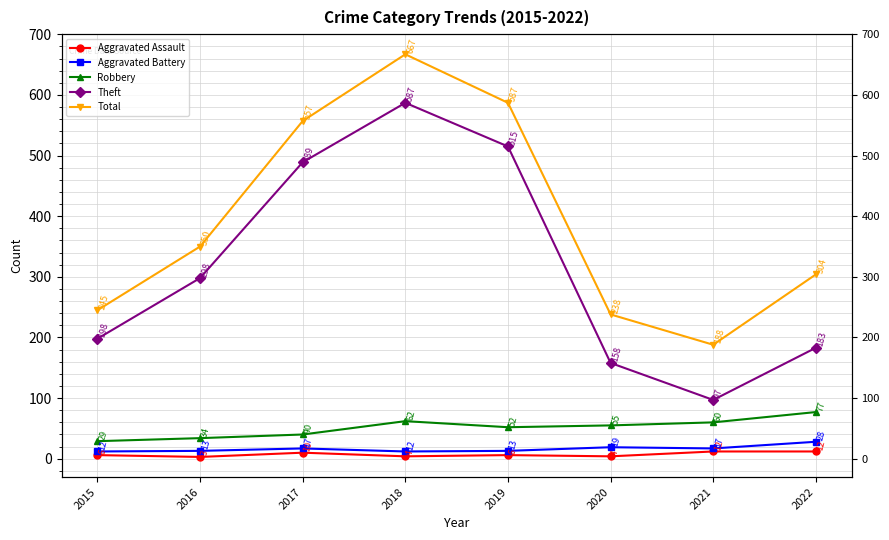

What is the highest value of the Theft series?

587